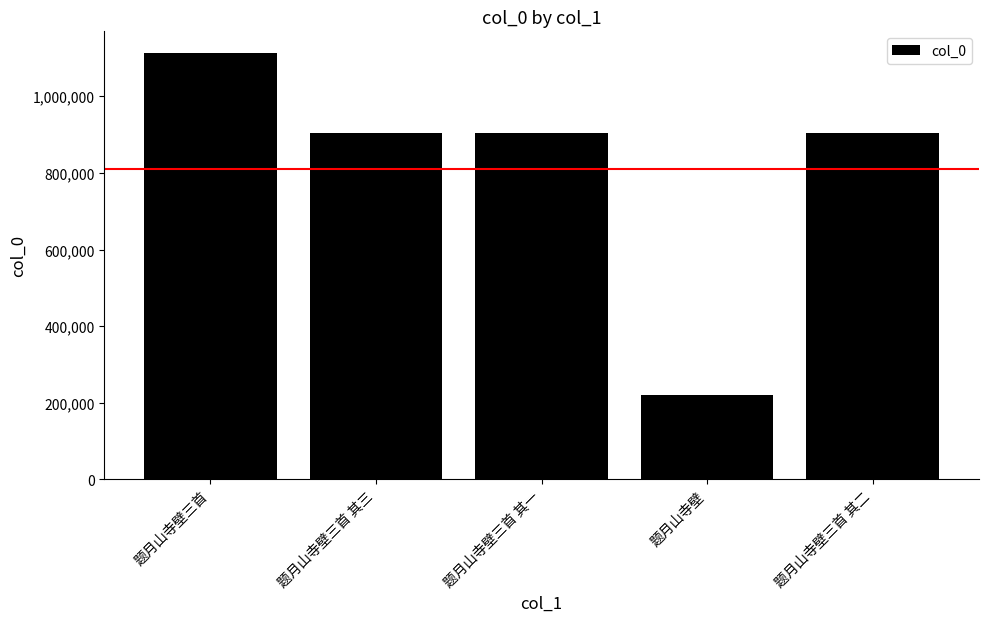

What is the value of the 2nd bar from the left?

904144